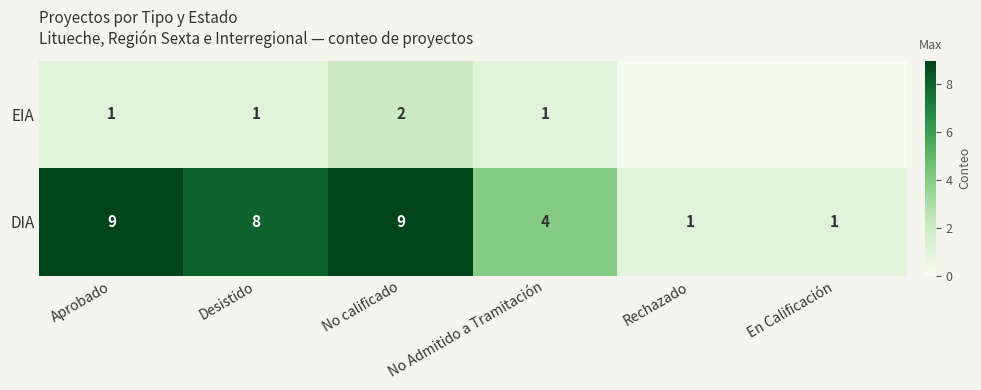

What is the difference between the highest and lowest values at No calificado?

7